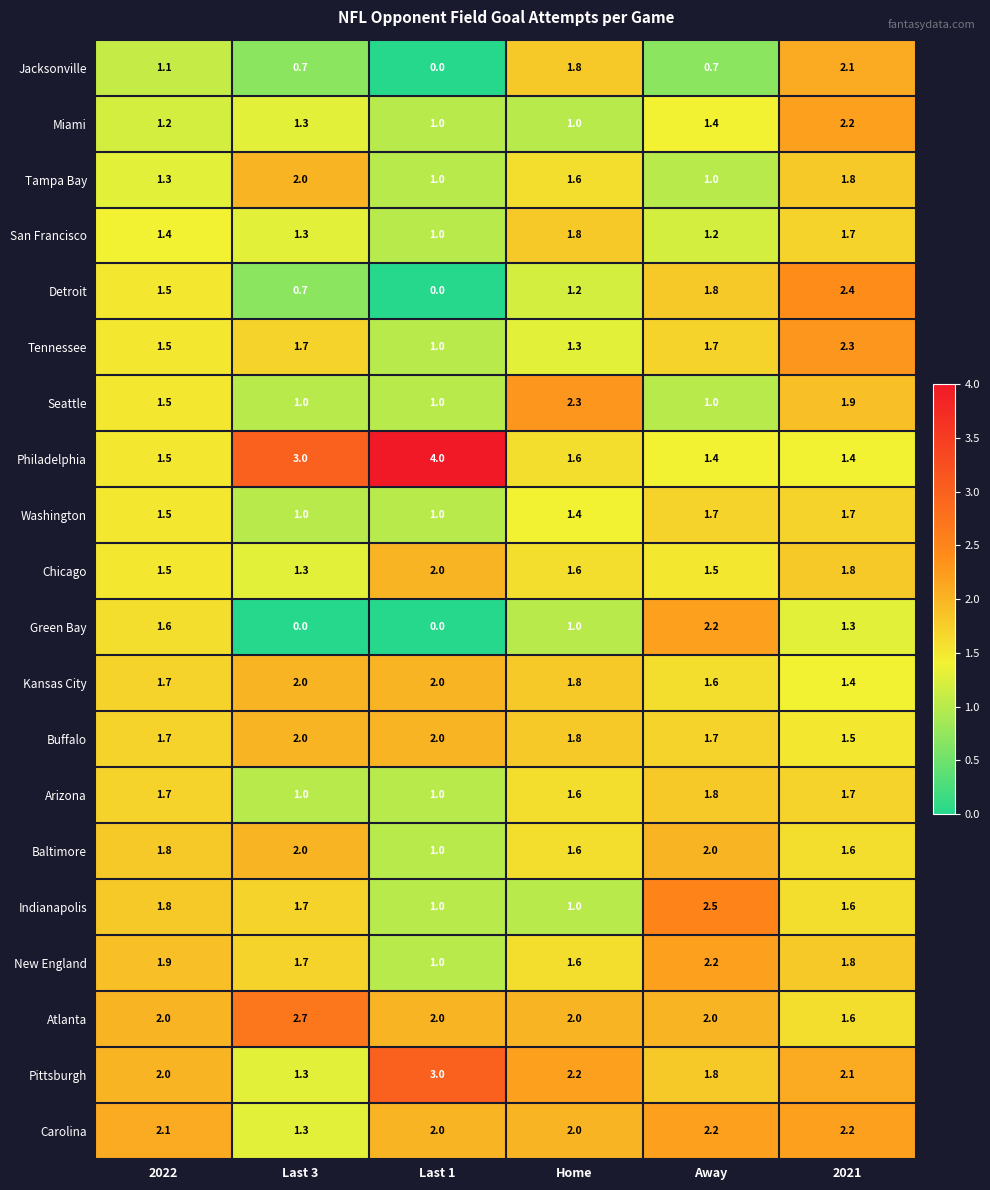

What is the greatest value displayed?

4.0